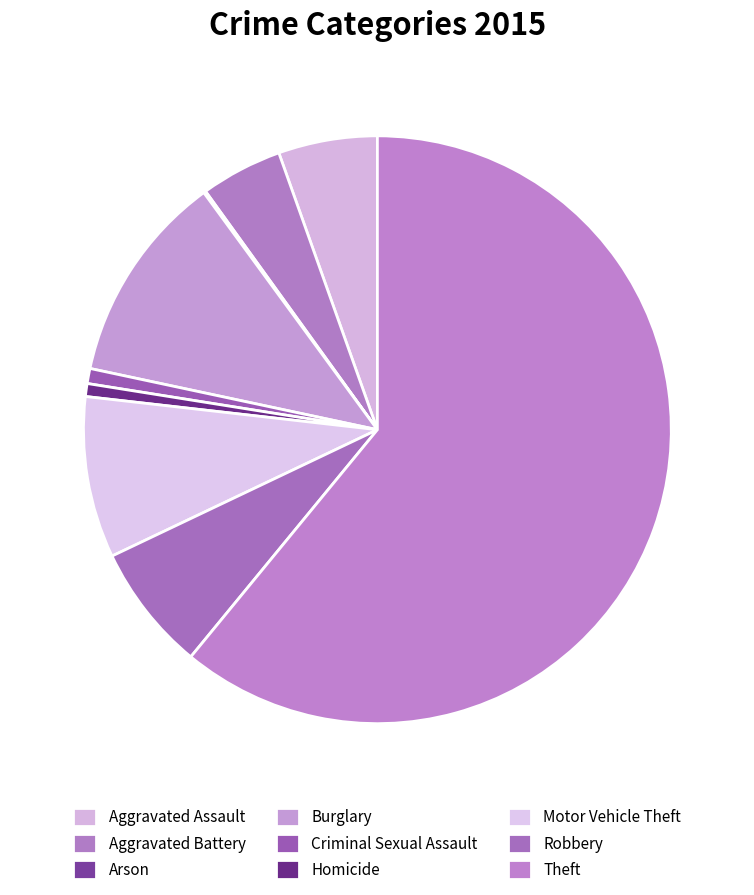

How many segments does this pie chart have?

9